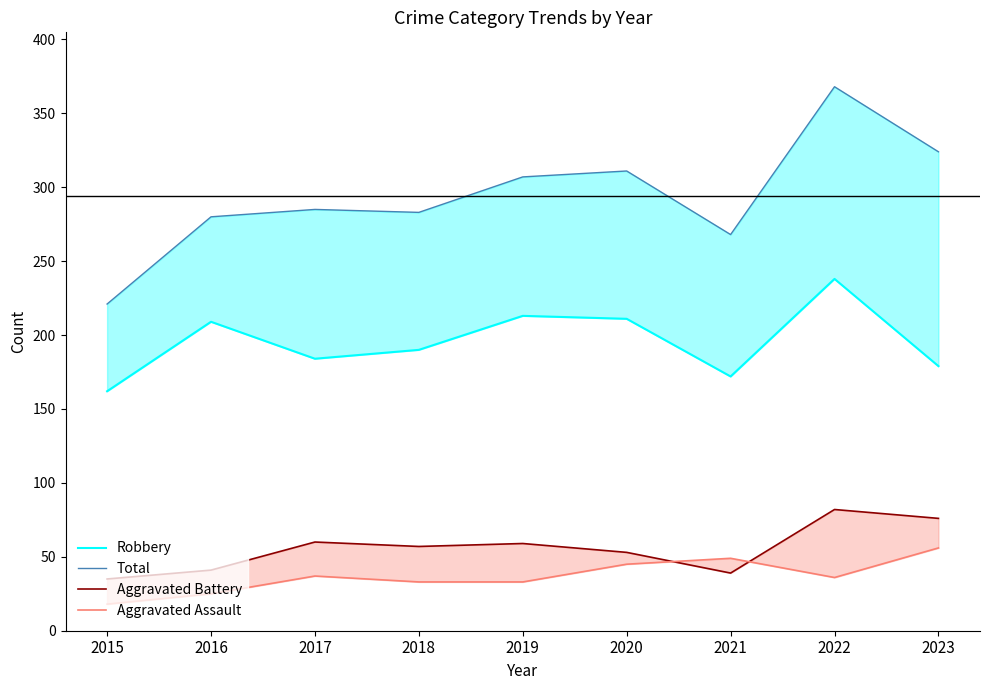

Is this an area chart (filled region under the line)?

No